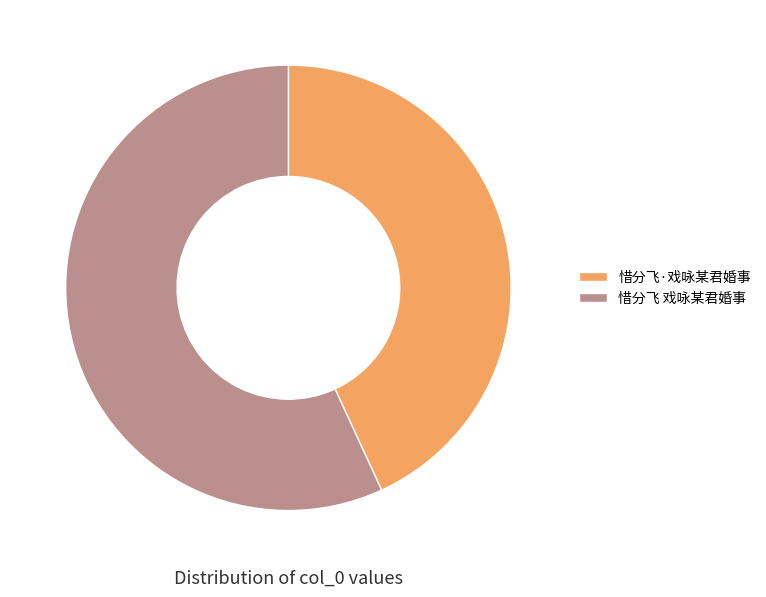

How many segments does this pie chart have?

2